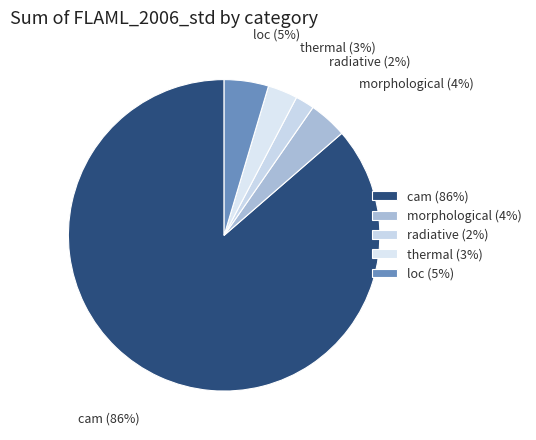

Which has a higher value, loc (5%) or cam (86%)?

cam (86%)